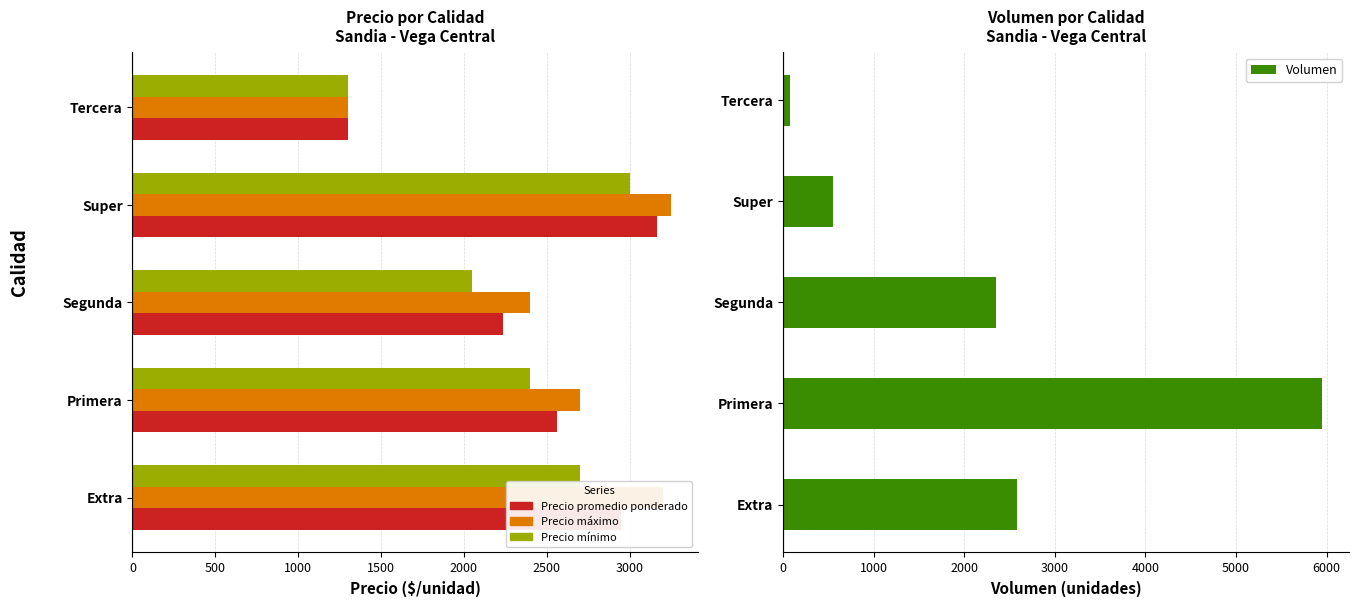

Does the chart contain any negative values?

No